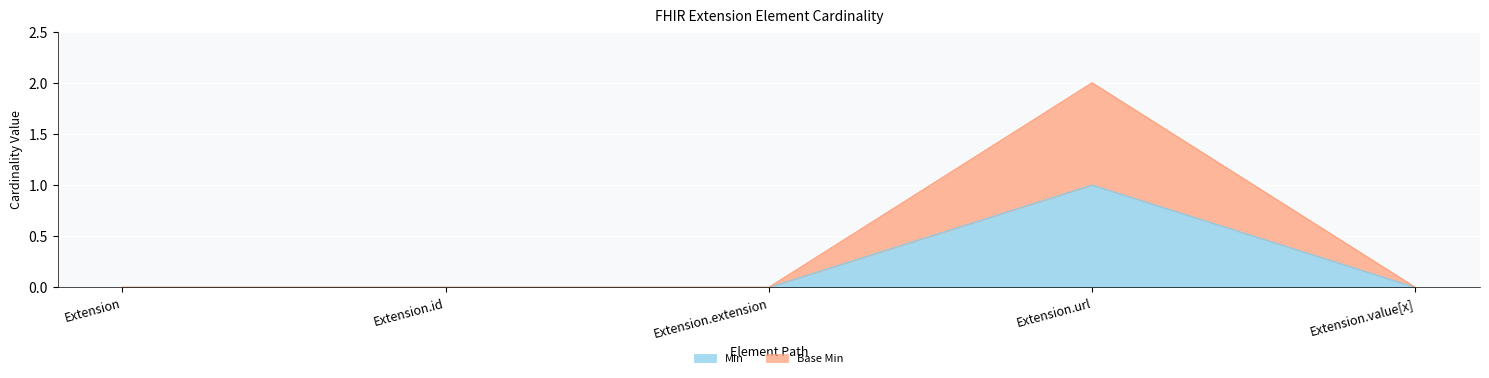

Which series changed the most between Extension.extension and Extension.value[x]?

Min